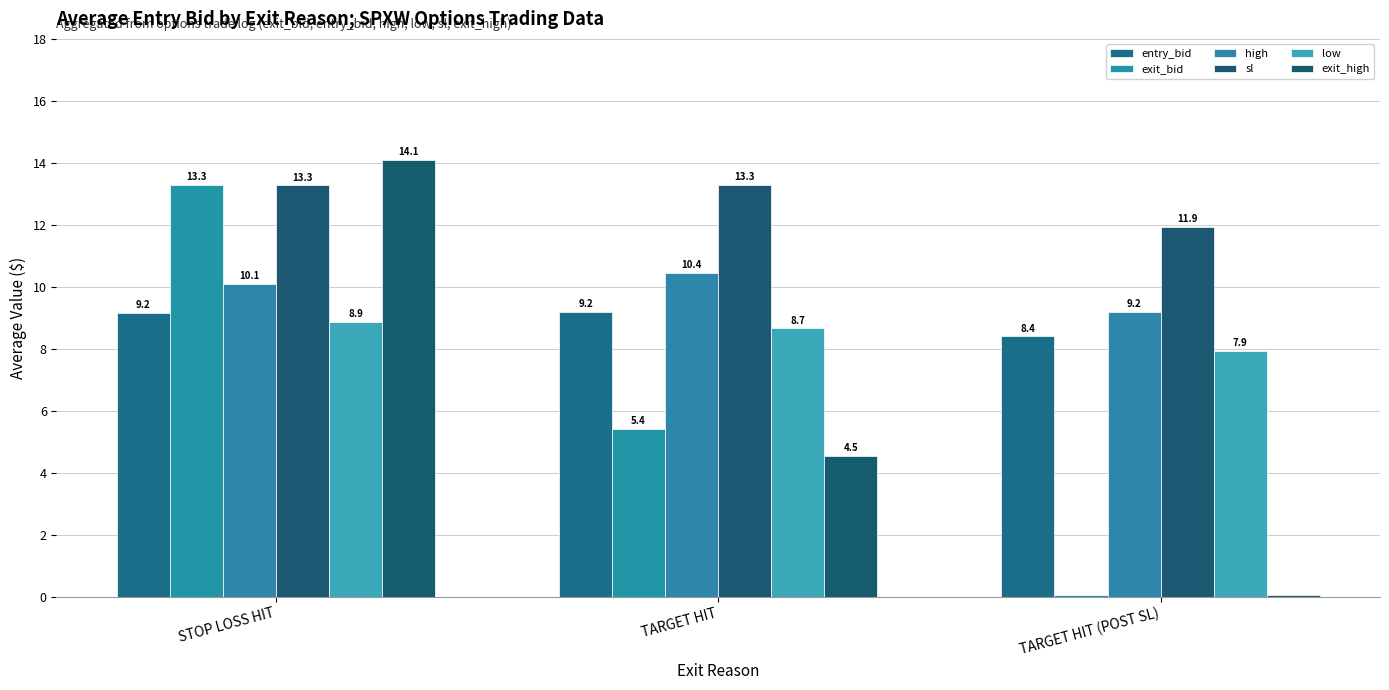

The exit_high series shows 14.1 at STOP LOSS HIT. True or false?

True